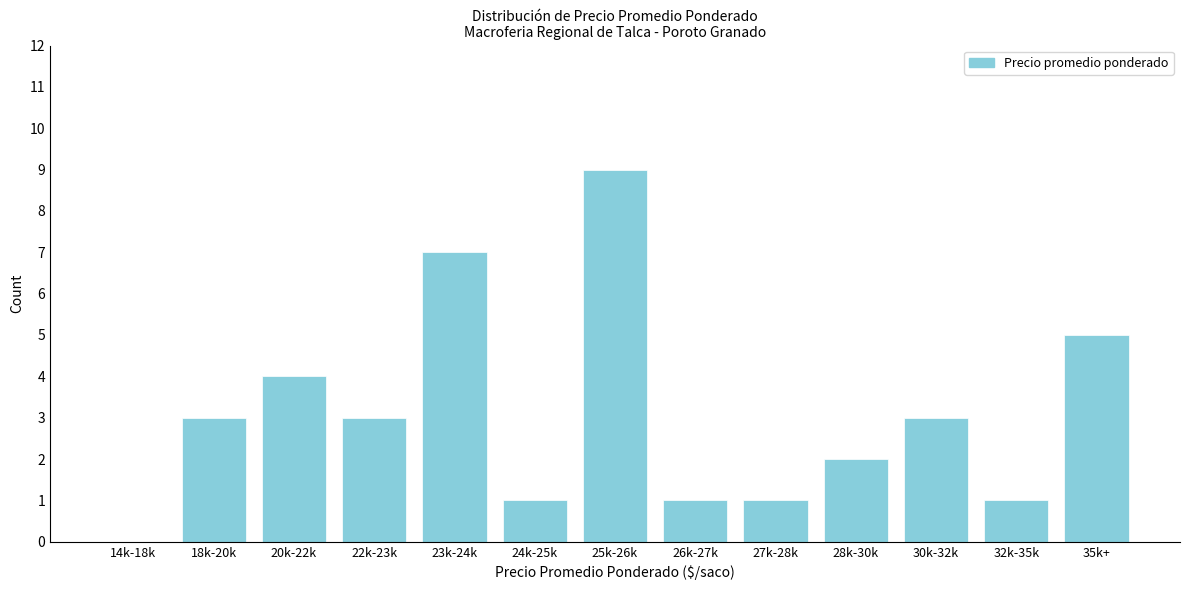

Reading left to right, transcribe all the data shown in this chart.

14k-18k=0	18k-20k=3	20k-22k=4	22k-23k=3	23k-24k=7	24k-25k=1	25k-26k=9	26k-27k=1	27k-28k=1	28k-30k=2	30k-32k=3	32k-35k=1	35k+=5